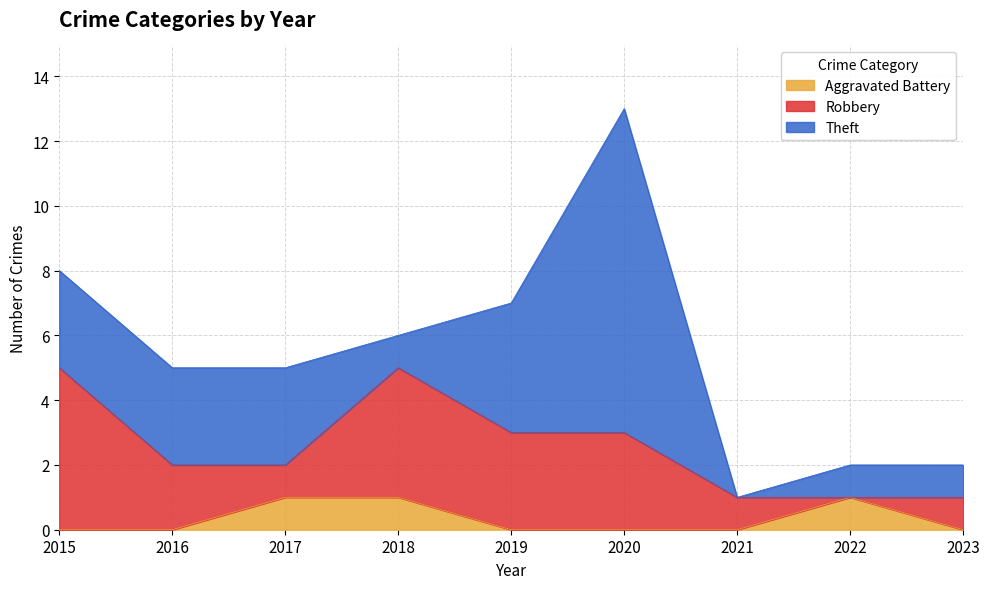

In Aggravated Battery, how many points are higher than both neighbors (excluding endpoints)?

1